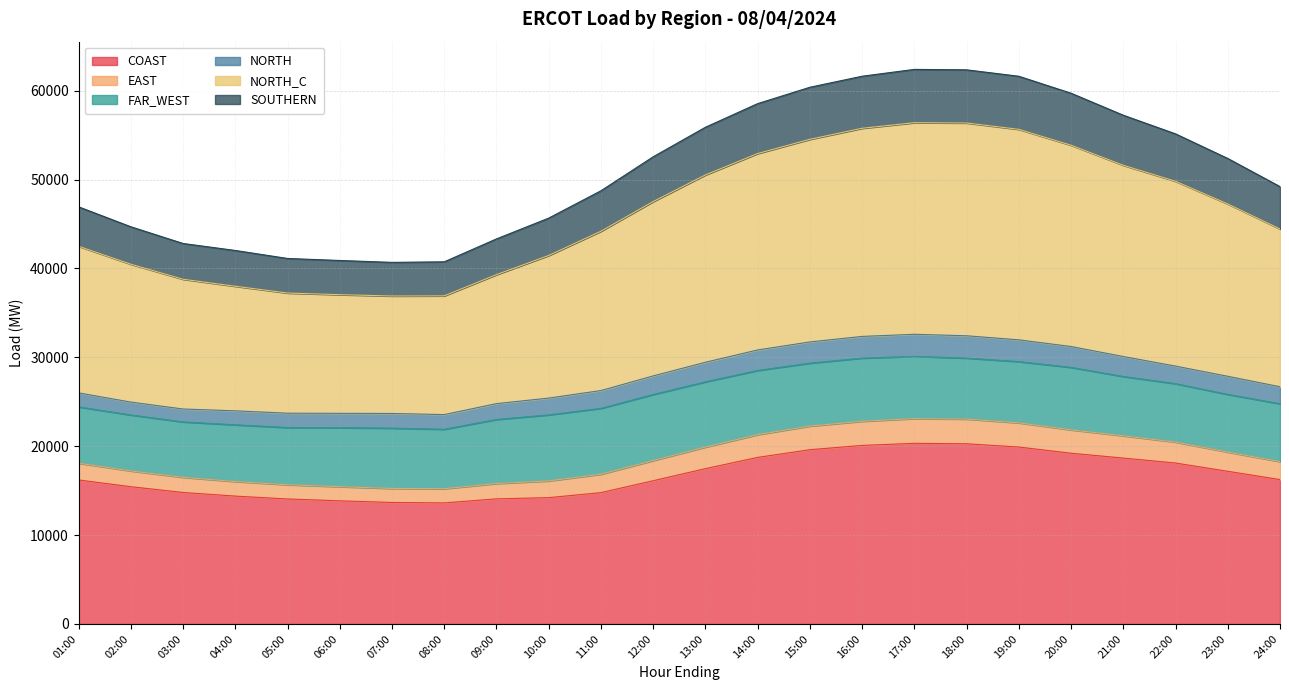

What is the total value across all series at 11:00?

48742.7